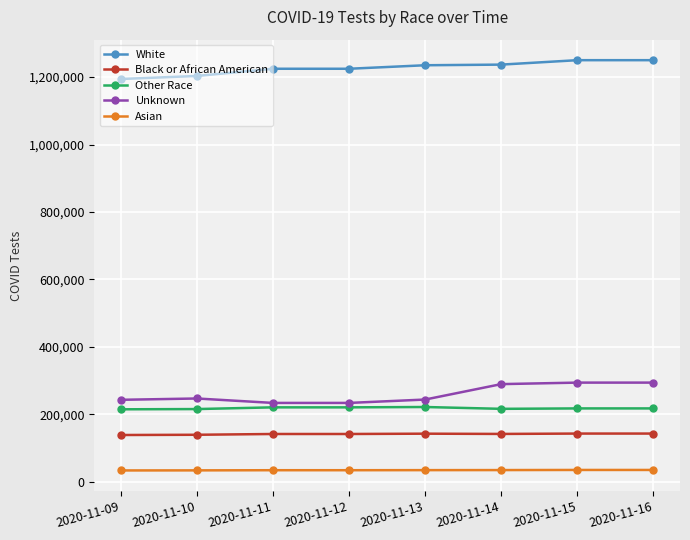

The value of Unknown at 2020-11-12 is 153421. True or false?

False